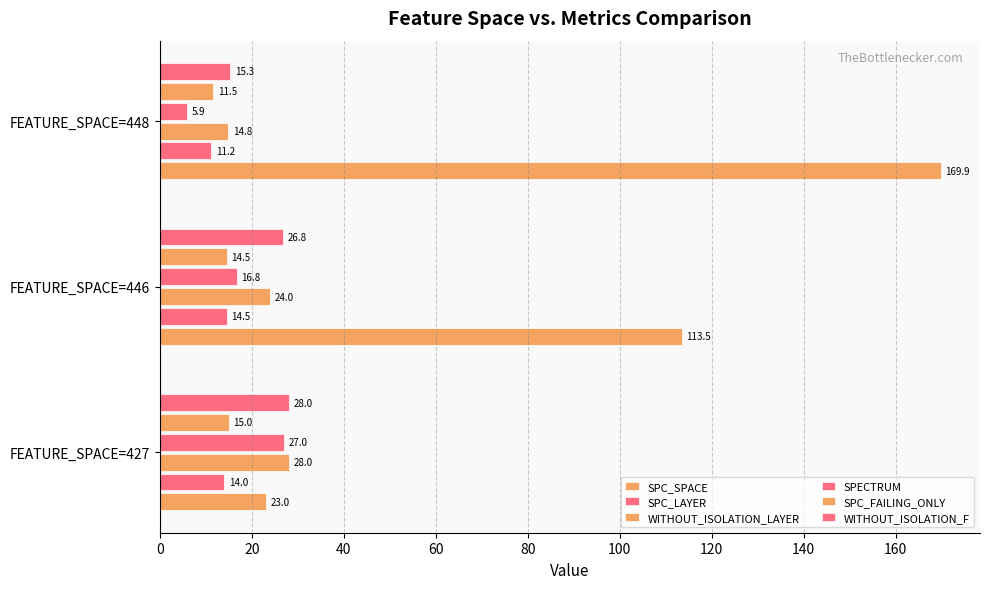

Count the number of categories in the chart.

3